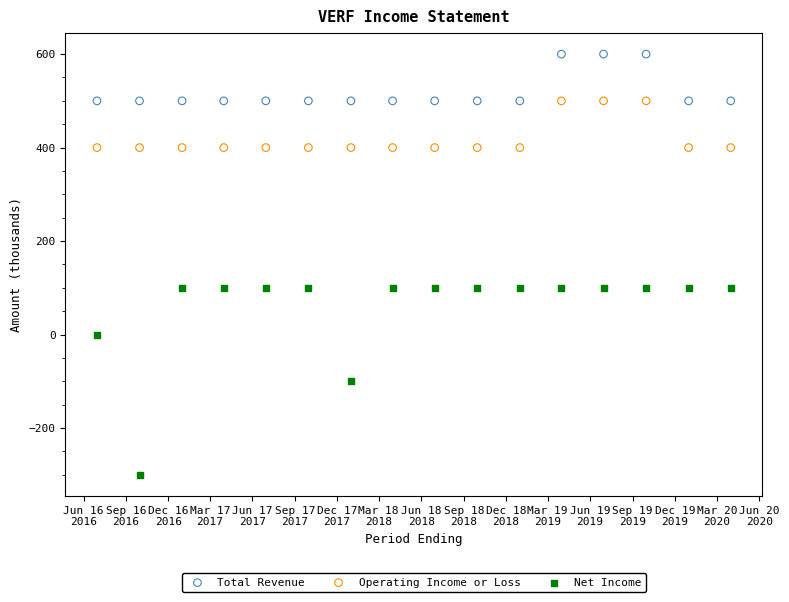

Which series contains the highest Y value?

Total Revenue